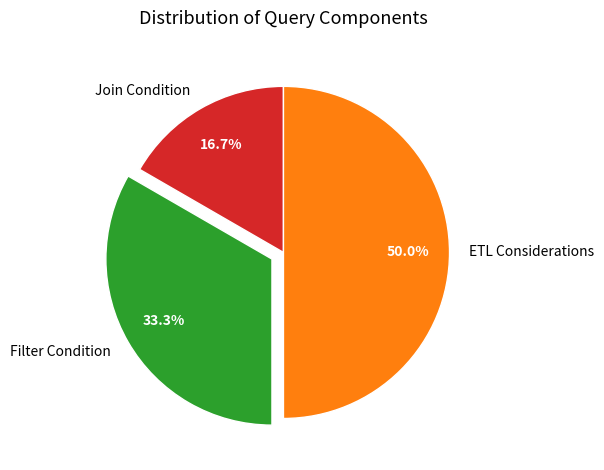

How many slices are in this pie chart?

3